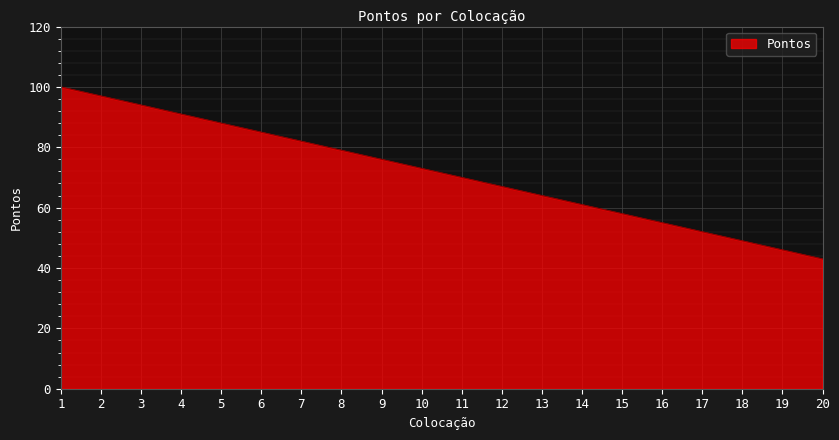

Reading left to right, what are all the values shown in this chart?

100	97	94	91	88	85	82	79	76	73	70	67	64	61	58	55	52	49	46	43